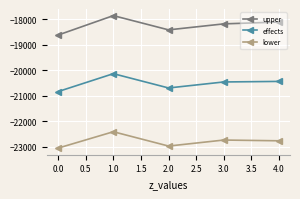

Rank the series by their average value, from lowest to highest.

lower, effects, upper